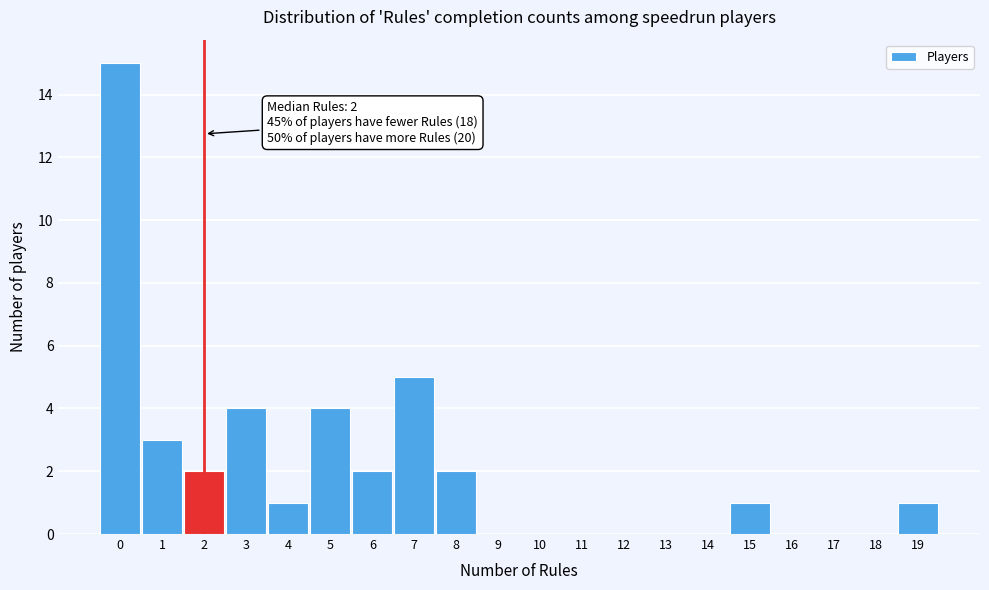

Which range on the x-axis has the tallest bar?

-0.5 to 0.5